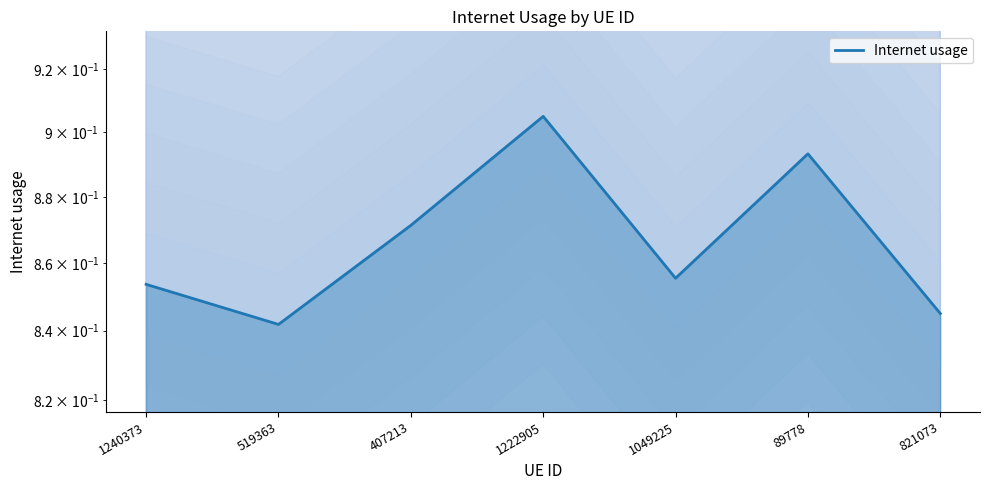

Rank the categories by value from lowest to highest.

519363, 821073, 1240373, 1049225, 407213, 89778, 1222905